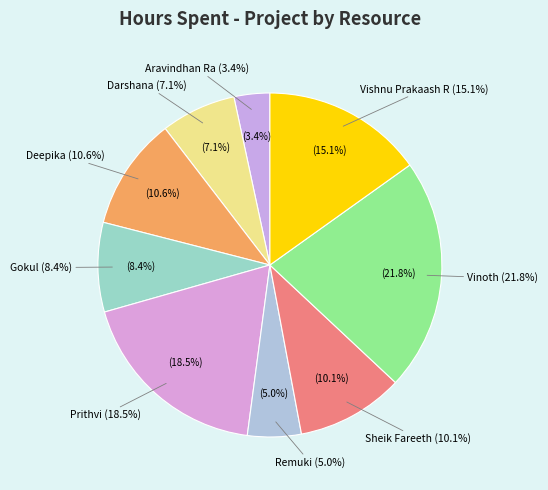

What is the total percentage of Vishnu Prakaash R and Remuki?

20.2%